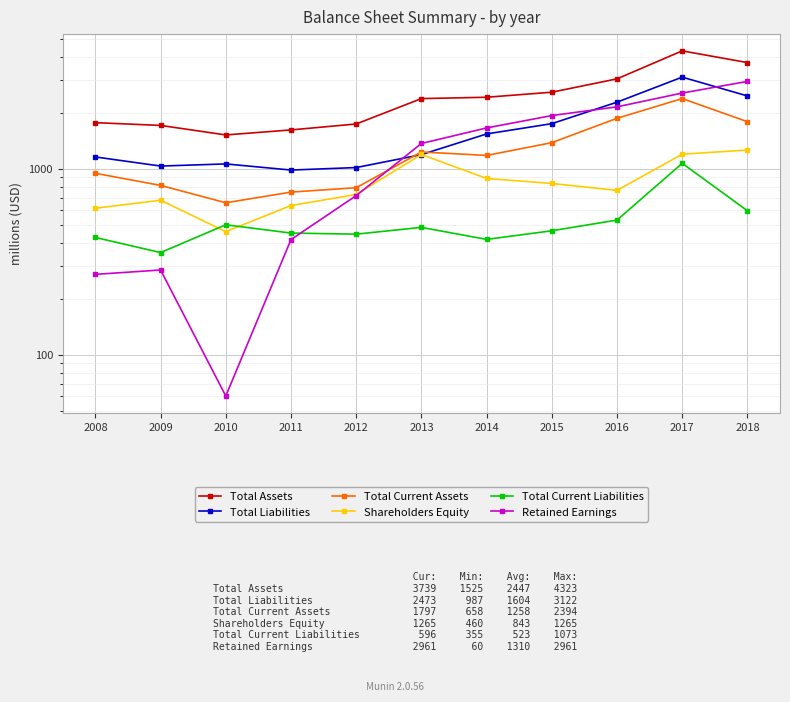

Where do Retained Earnings and Shareholders Equity first cross each other?

2012 and 2013